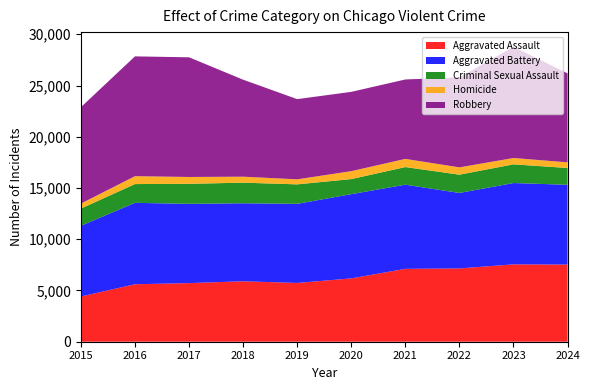

Reading left to right, extract all data points from this chart.

Aggravated Assault: 4412	5608	5719	5899	5735	6180	7111	7153	7549	7530
Aggravated Battery: 6901	7944	7736	7611	7719	8218	8212	7364	7936	7784
Criminal Sexual Assault: 1679	1832	1953	2012	1901	1472	1720	1783	1824	1638
Homicide: 488	770	668	583	491	773	799	714	619	551
Robbery: 9406	11691	11677	9464	7825	7739	7749	8777	10845	8684